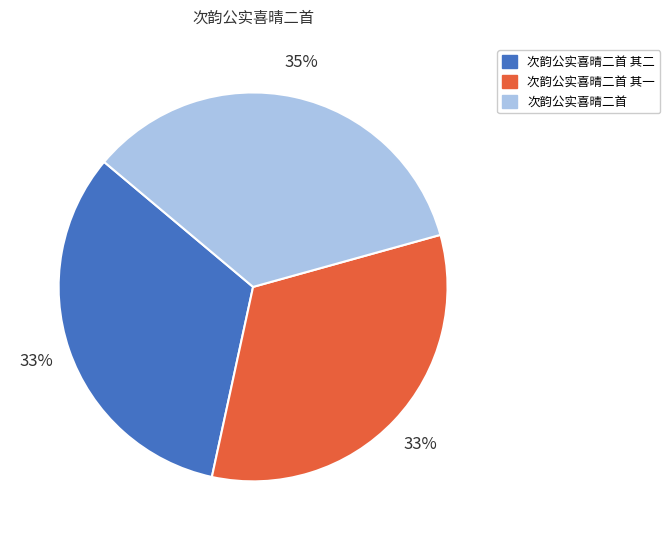

Is there a majority slice in this chart?

No